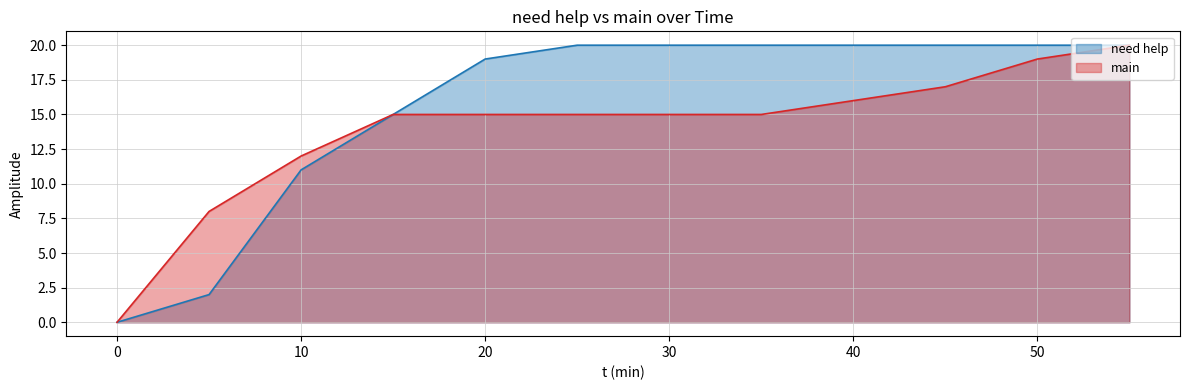

At how many categories does at least one series exceed 19?

7